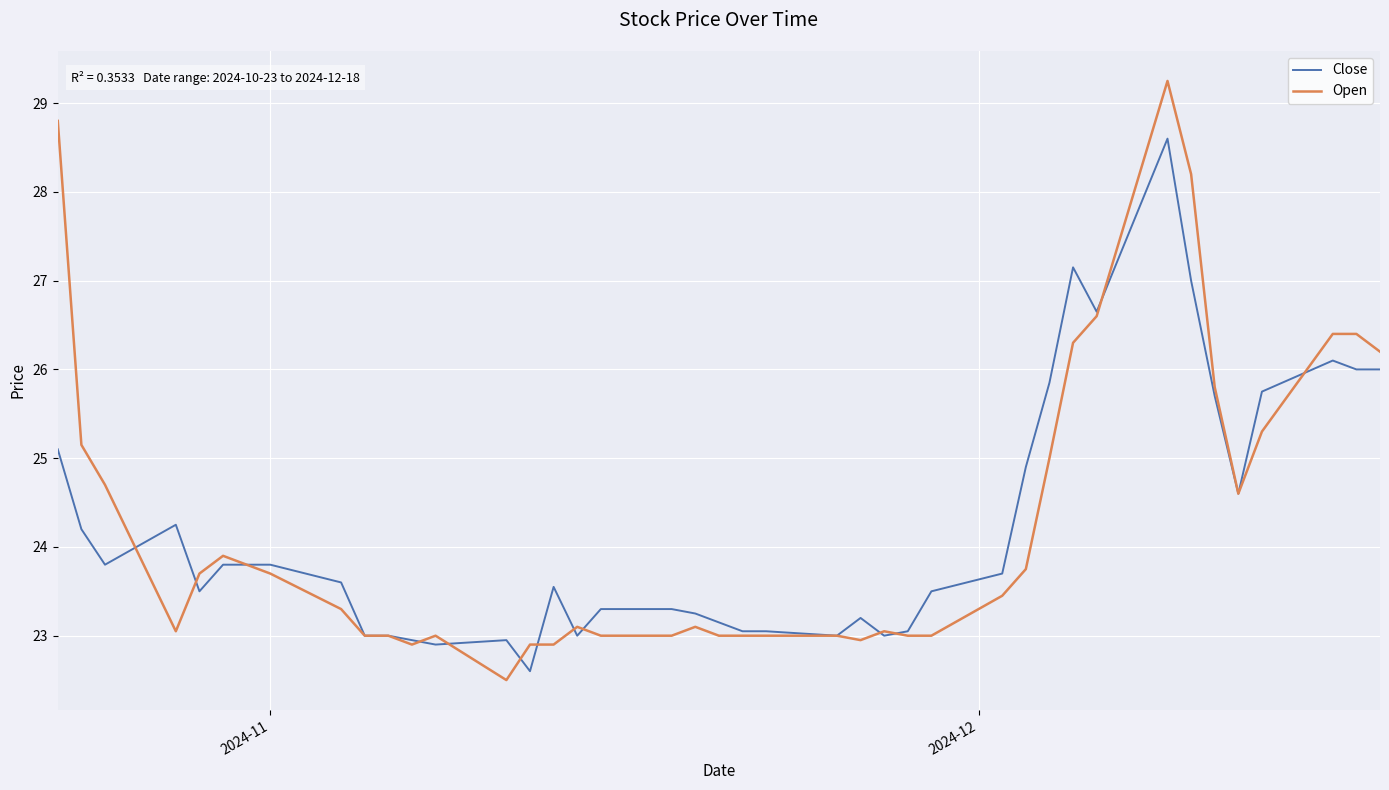

What is the minimum value for Close?

22.6